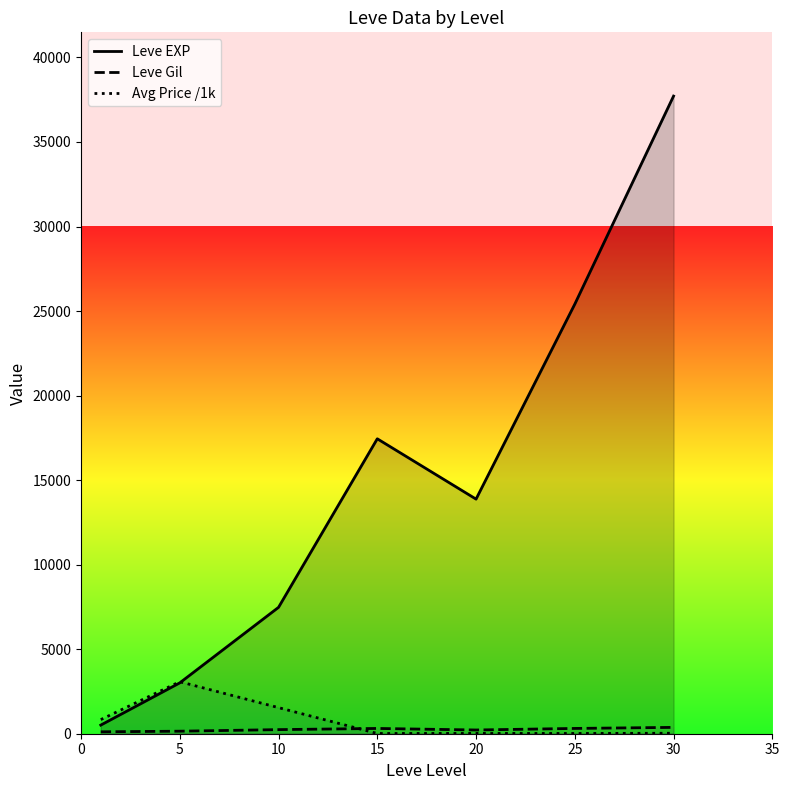

Reading right to left, transcribe all the data shown in this chart.

Leve EXP: 37715.0	25410.0	13876.7	17445.0	7475.0	3008.3	510.2
Leve Gil: 375.2	312.7	220.8	312.0	242.5	149.3	113.0
Avg Price /1k: 27.4	14.5	16.9	13.6	1542.8	3075.0	834.7